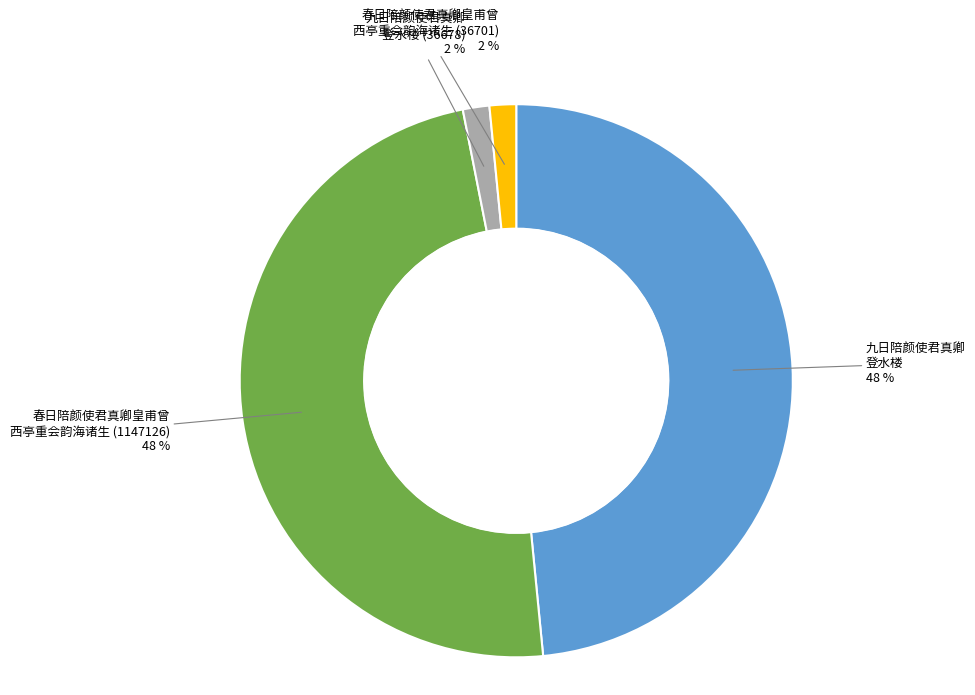

To the nearest percent, what is the average slice percentage?

25%